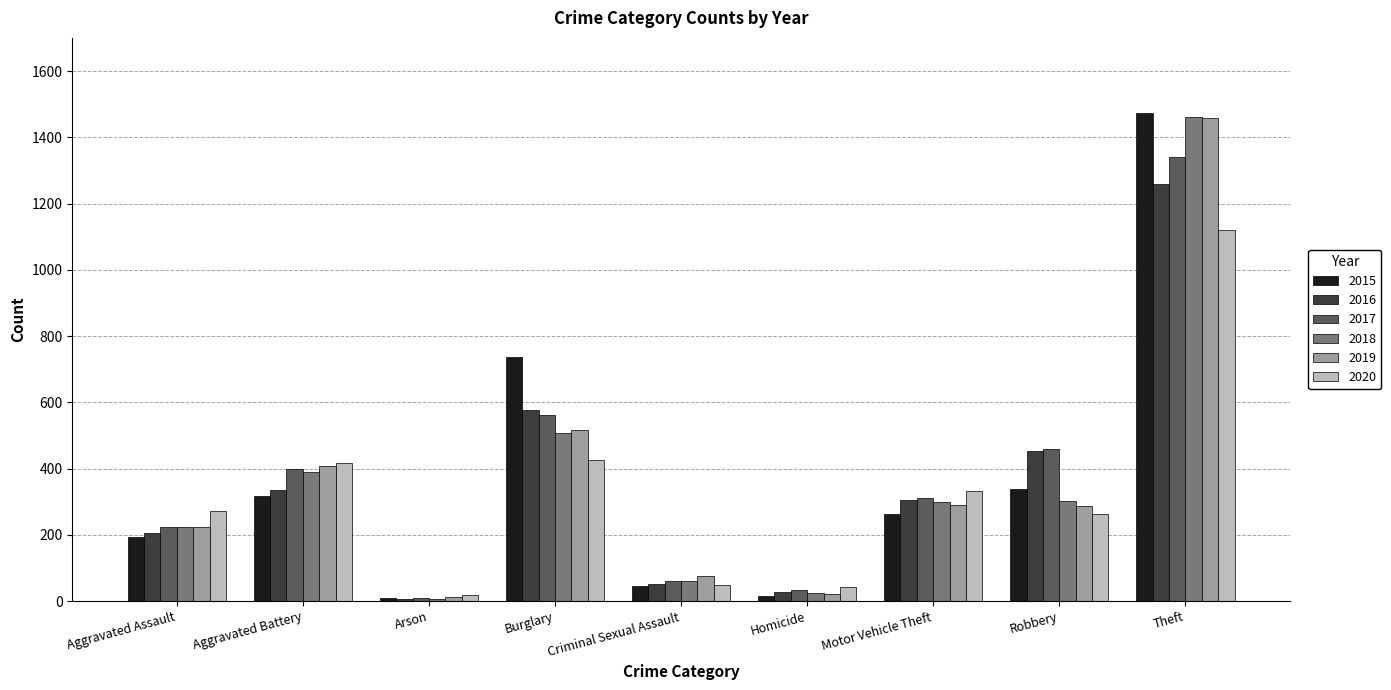

How many bars are there in each group?

6